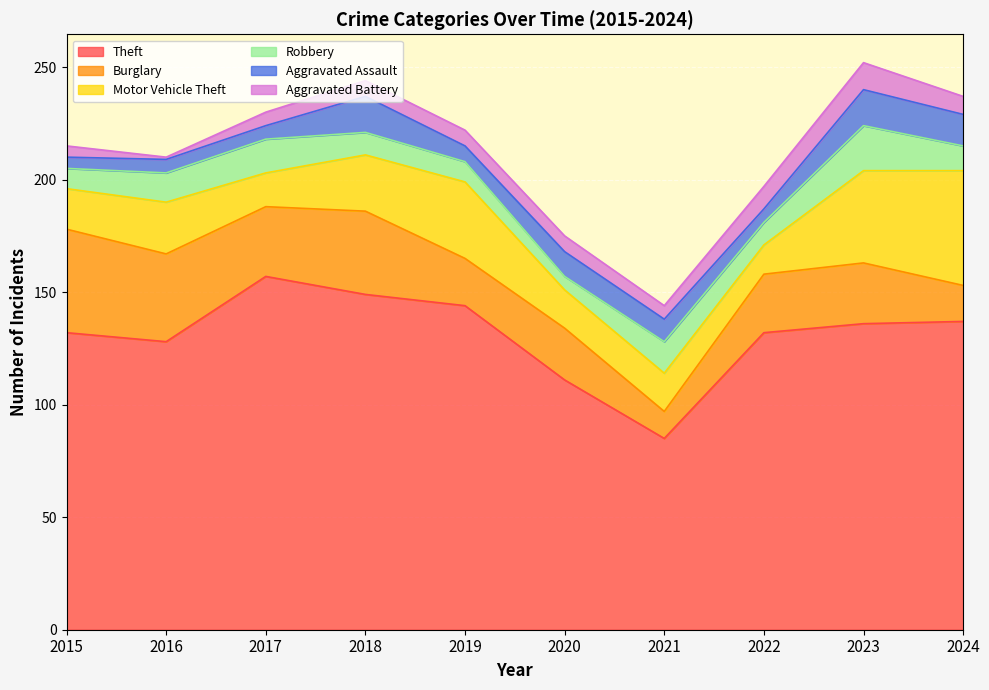

List the labels in order of Aggravated Assault value, largest first.

2018, 2023, 2024, 2020, 2021, 2019, 2016, 2017, 2022, 2015